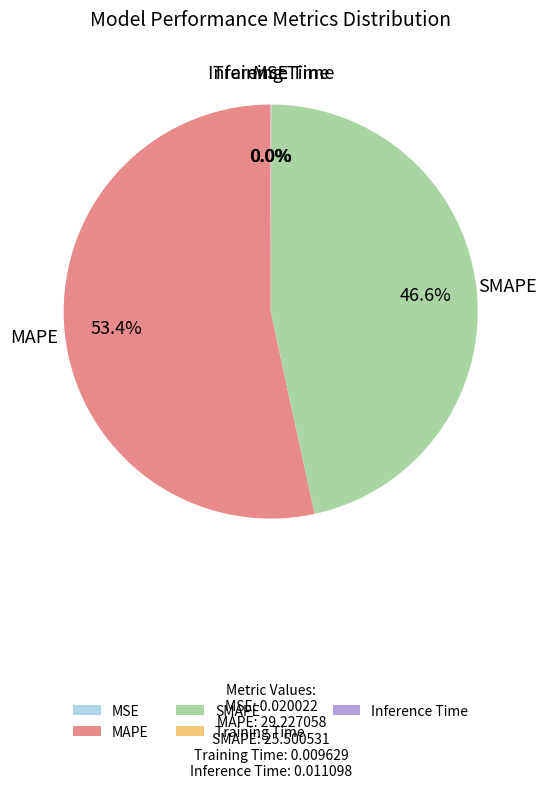

Is there any slice that represents more than half of the pie?

Yes